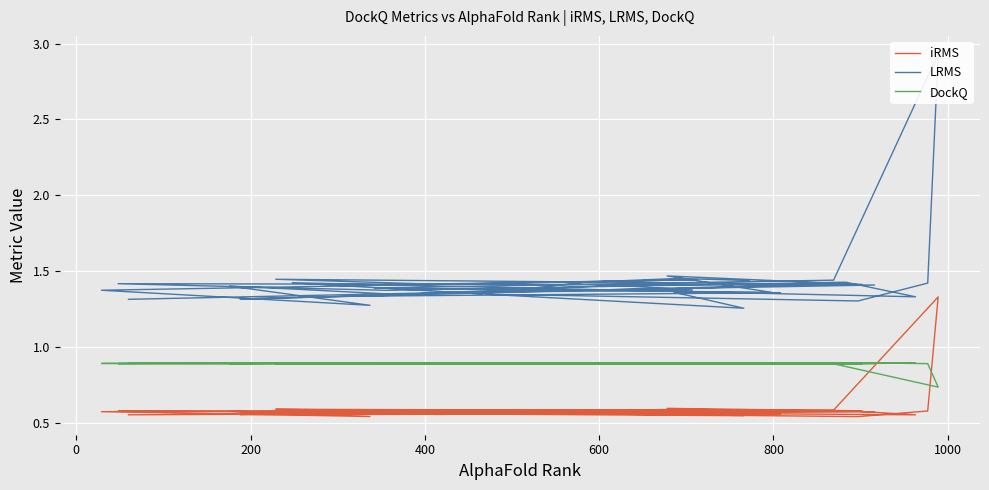

At which category does DockQ reach its first local peak?

400